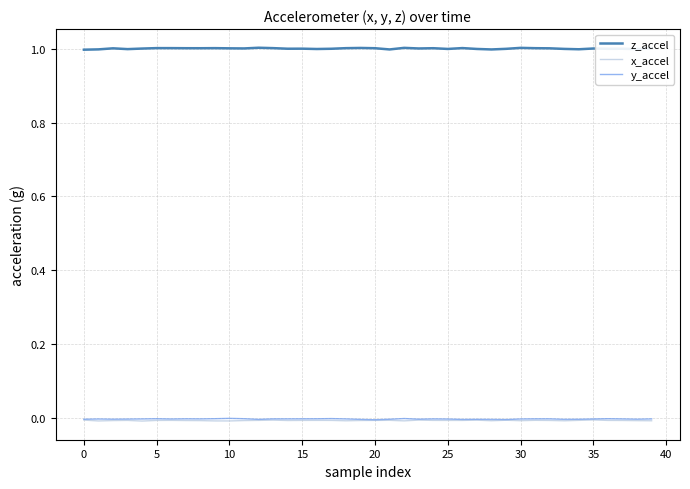

Which series has the largest range (max minus min)?

z_accel